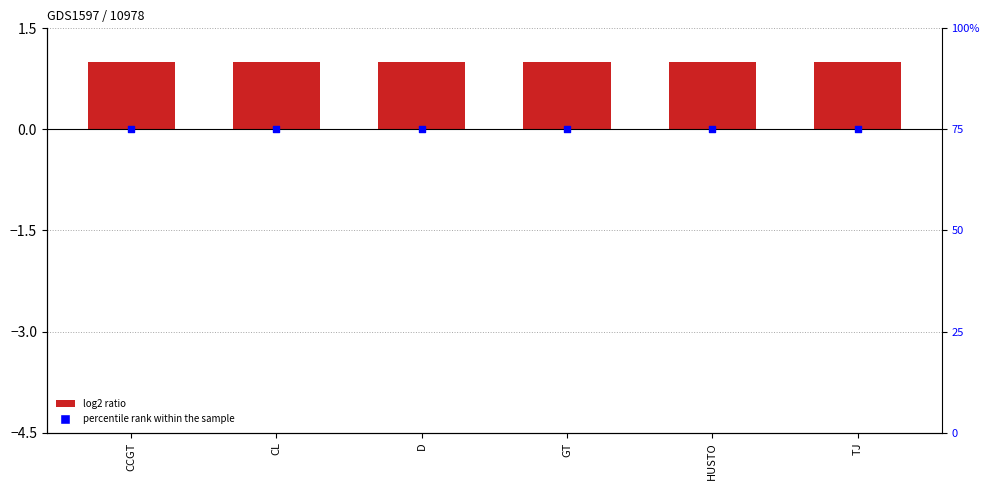

Which series has the largest total across all categories?

col_1